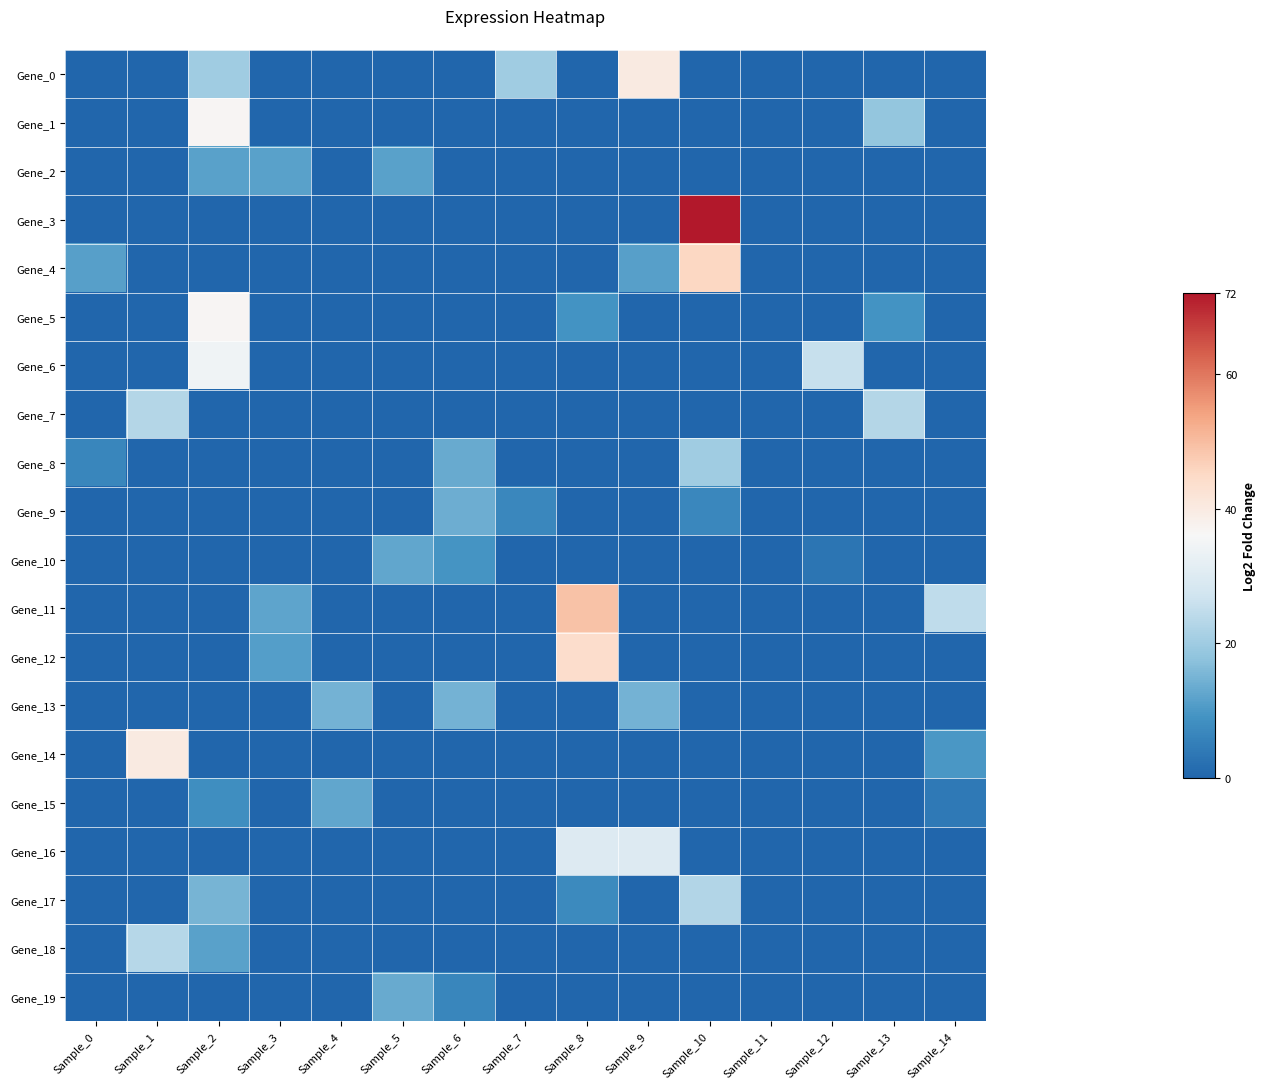

Between Sample_6 and Sample_11, which is larger?

Sample_6